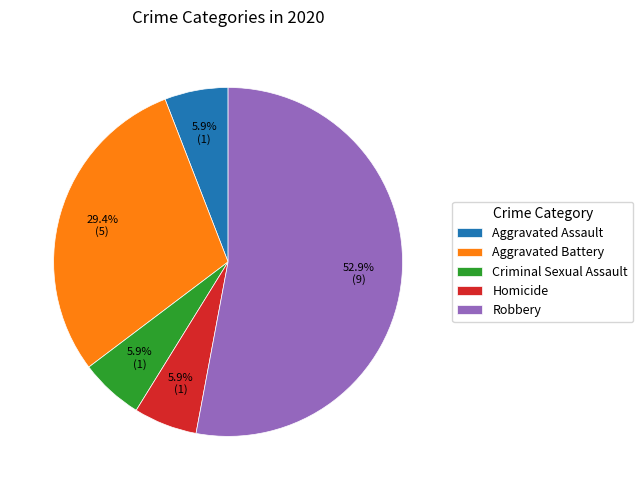

To the nearest percent, what is the combined percentage of Aggravated Assault and Robbery?

59%